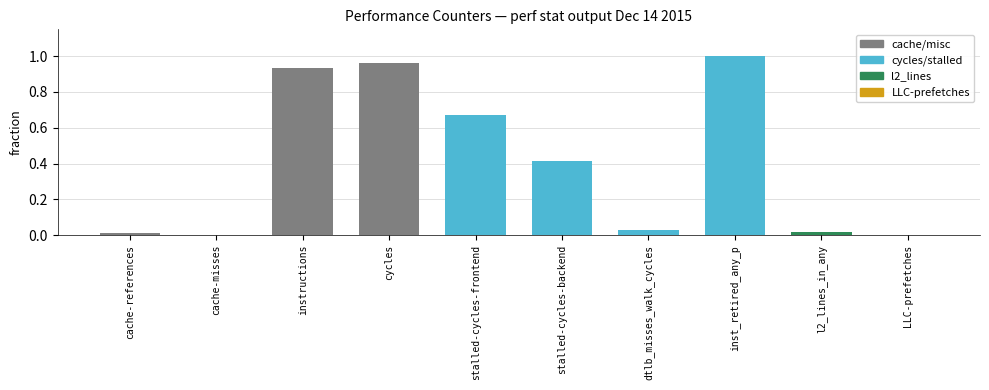

The chart shows a value of 1.1 at stalled-cycles-frontend. True or false?

False